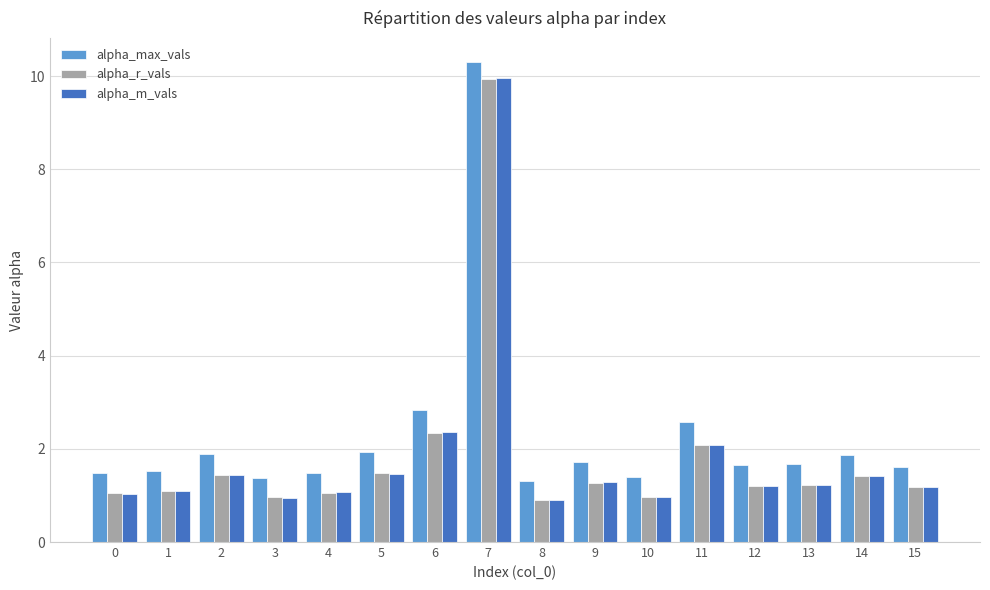

Between 9 and 10, which series saw the biggest shift?

alpha_max_vals